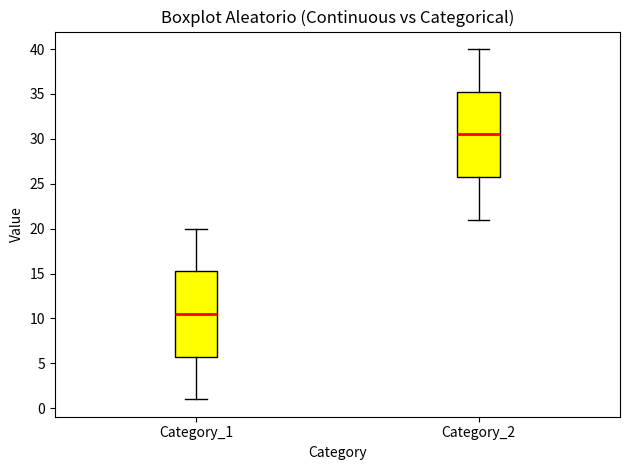

Where does the upper whisker of the box for Category_1 end on the y-axis? The values are not printed on the chart, so give them approximately, as read against the axis.

20.0